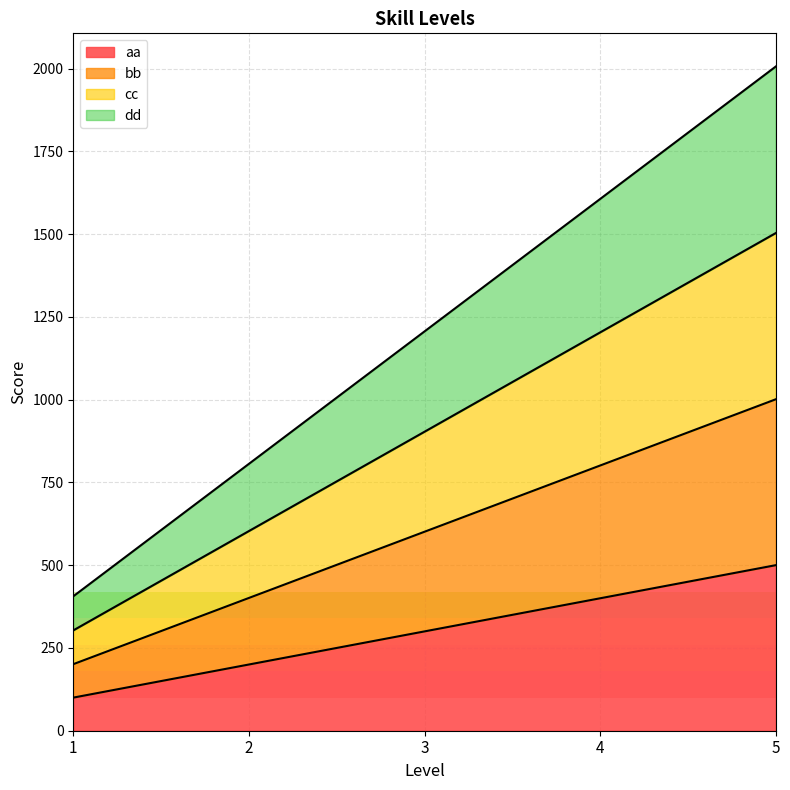

Which has a higher value, 2 or 5?

5